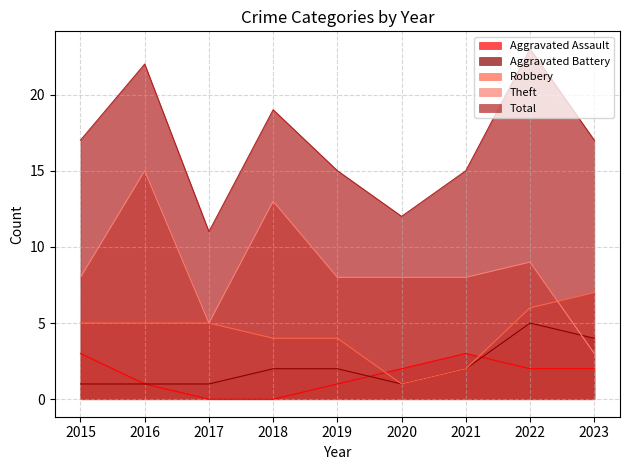

At how many categories does at least one series exceed 11?

8